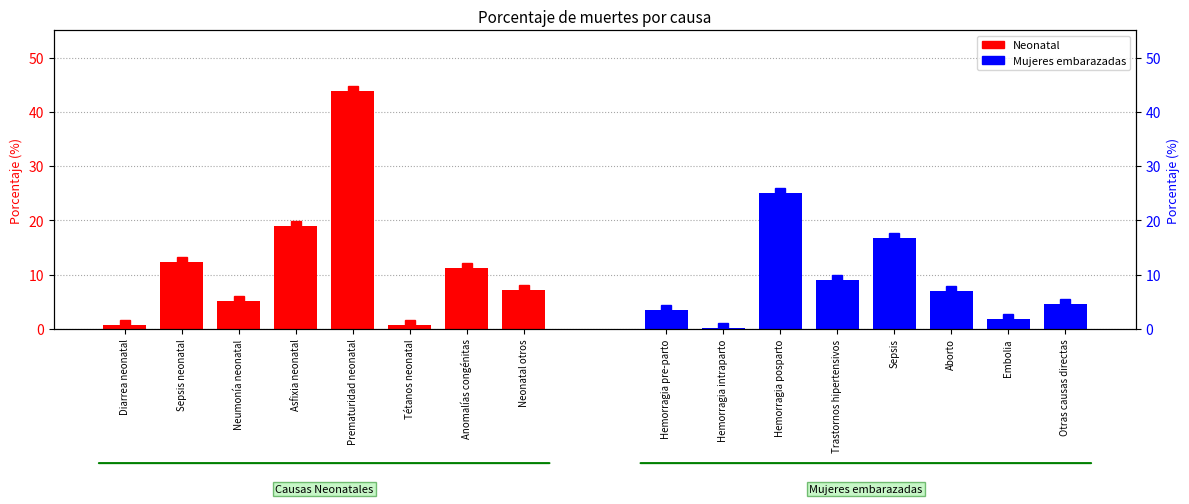

What position from the right is Sepsis neonatal?

7